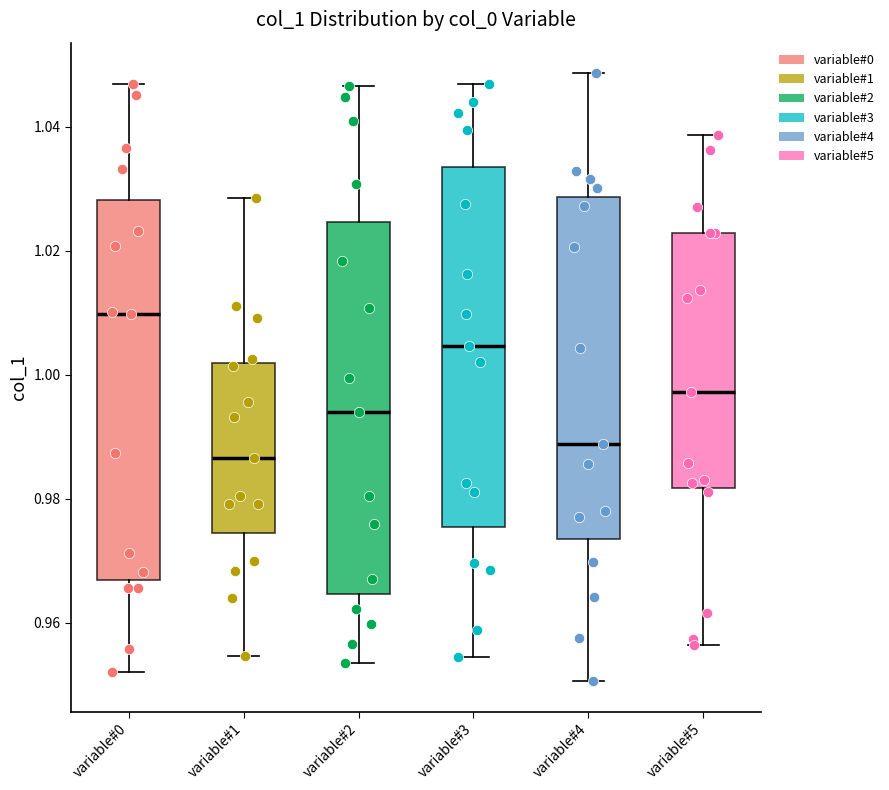

Where is the upper edge of the box for variable#5 on the y-axis? The values are not printed on the chart, so give them approximately, as read against the axis.

1.022